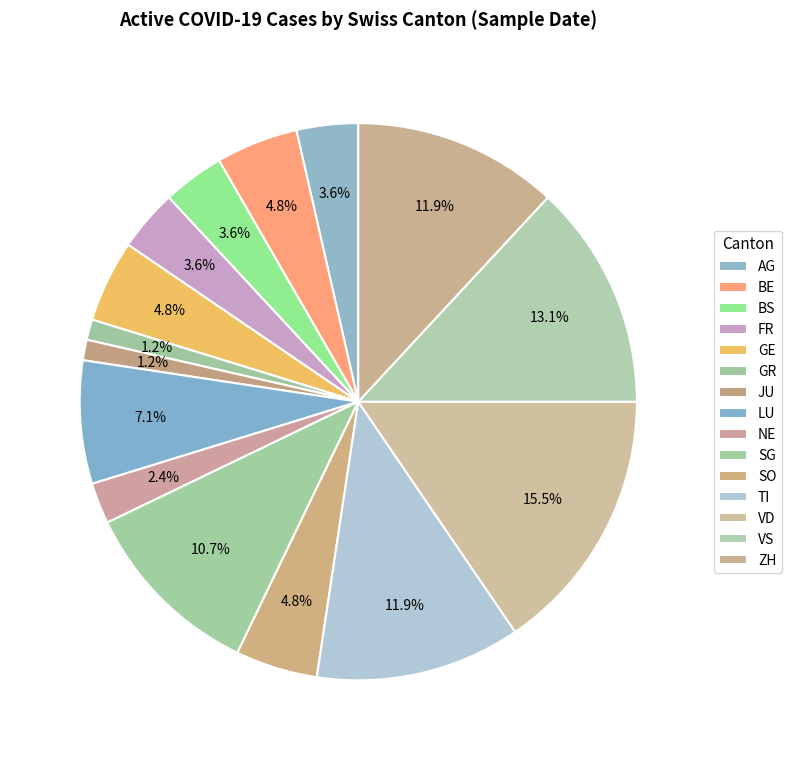

Count the number of slices in the pie.

15